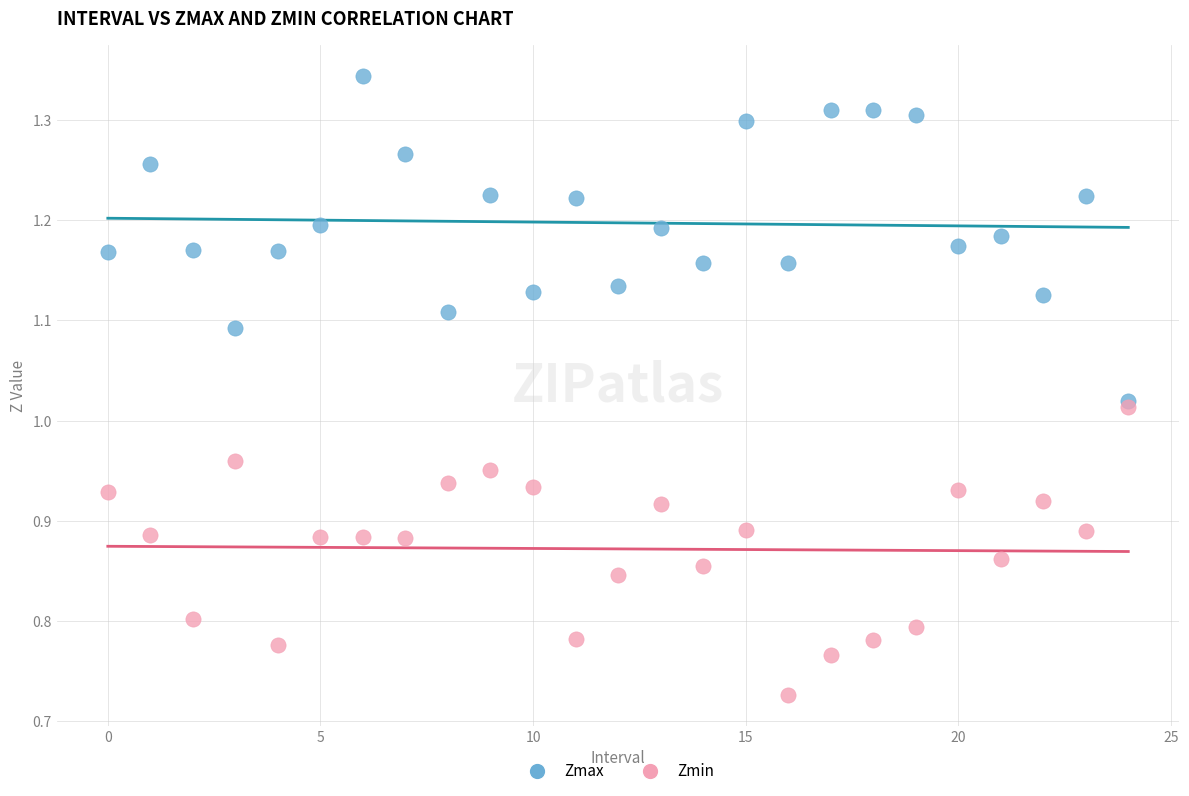

What are all the series names shown in the legend?

Zmax, Zmin